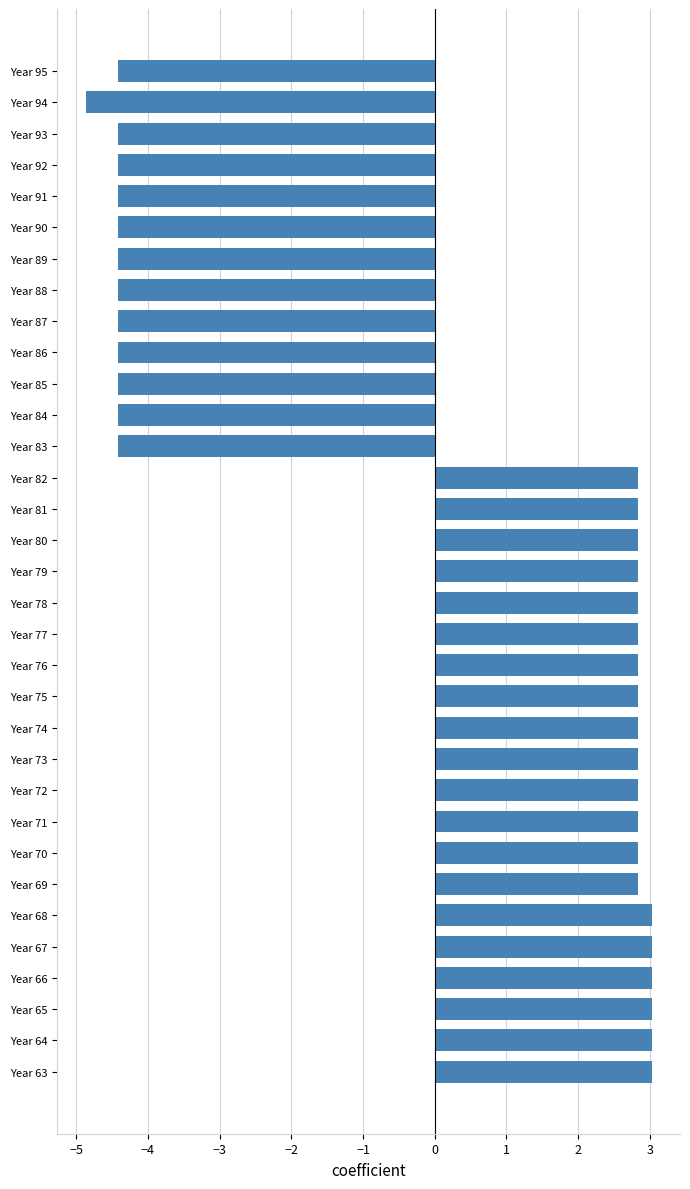

Is it true that the value at Year 89 is -1.5?

False